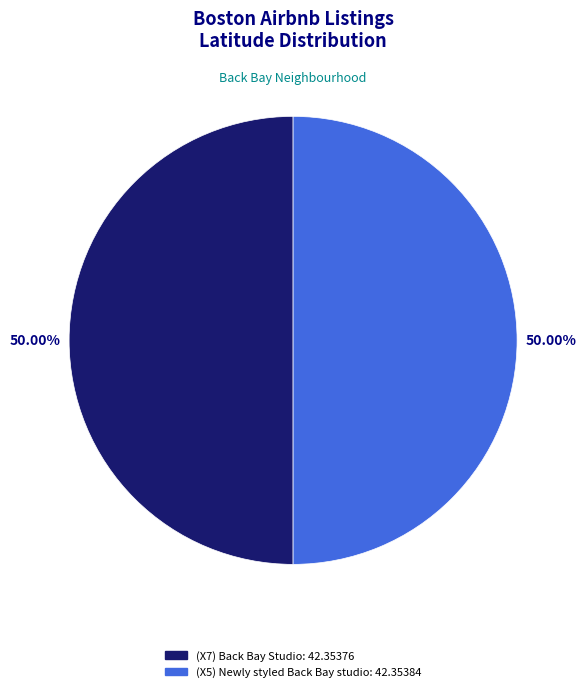

How many segments does this pie chart have?

2